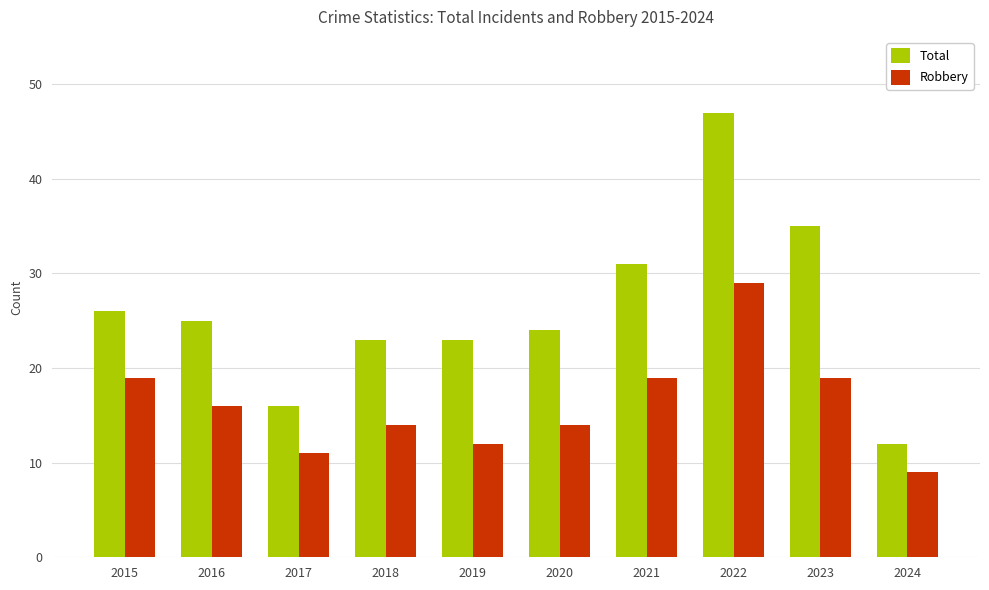

Reading left to right, transcribe all the data shown in this chart.

Total: 26	25	16	23	23	24	31	47	35	12
Robbery: 19	16	11	14	12	14	19	29	19	9